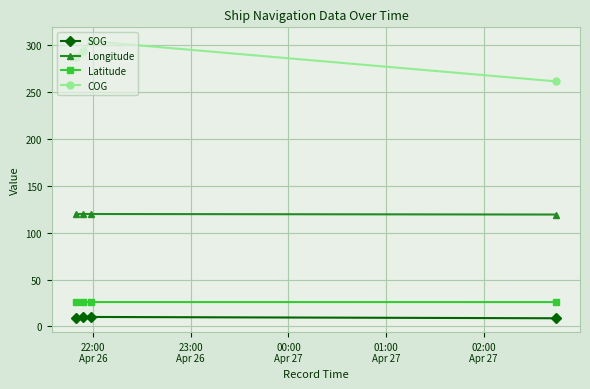

True or false: Latitude has more than 0 interior local peaks.

True